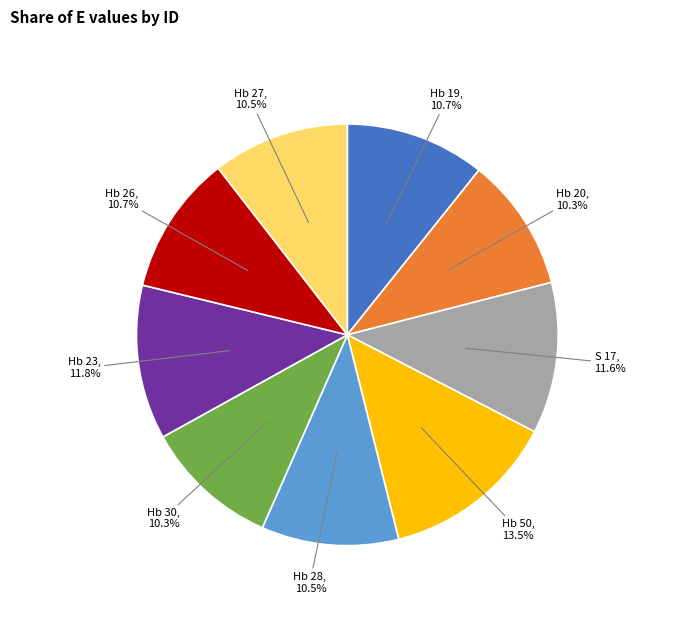

To the nearest percent, what percentage of the pie is S 17?

12%